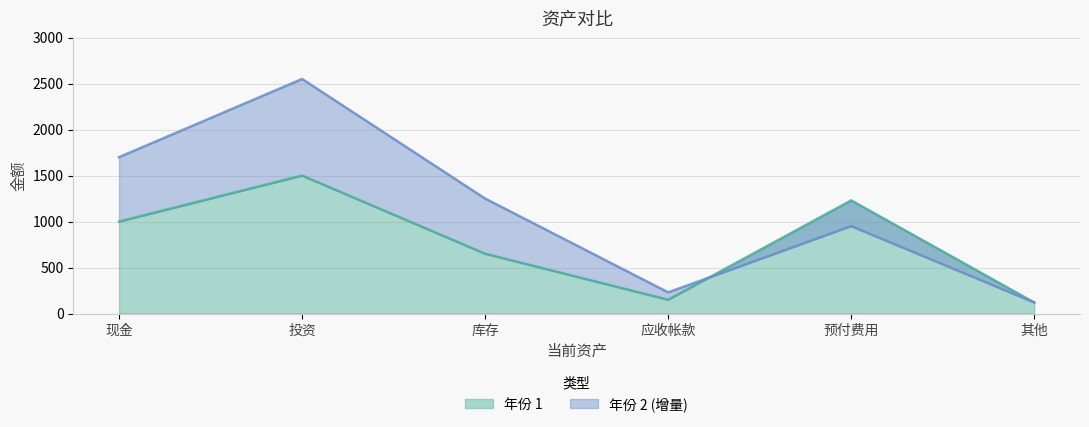

What is the average value of the 年份 2 series?

1133